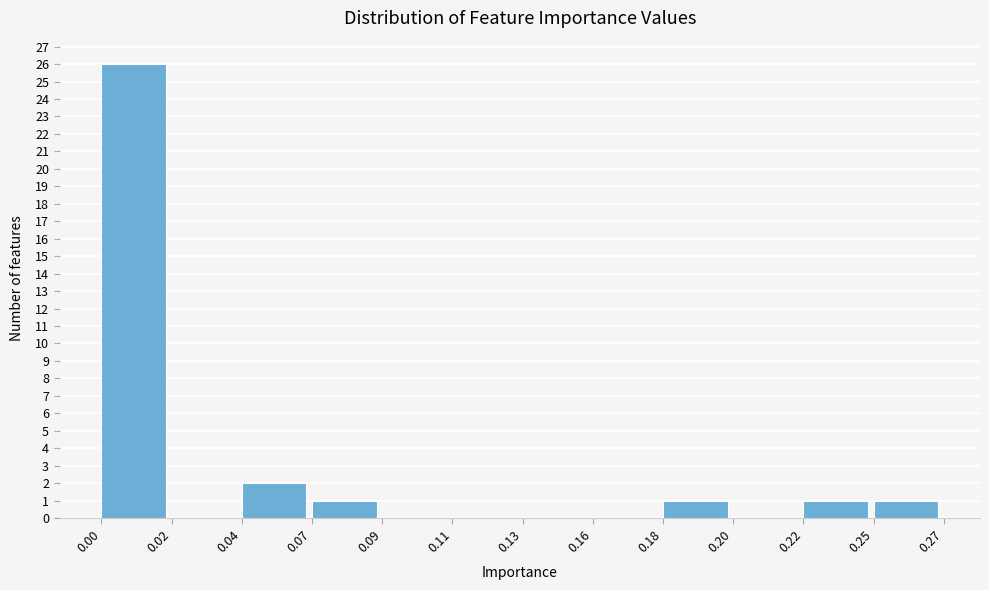

Reading left to right, extract all data points from this chart.

0.00=26	0.02=0	0.04=2	0.07=1	0.09=0	0.11=0	0.13=0	0.16=0	0.18=1	0.20=0	0.22=1	0.25=1